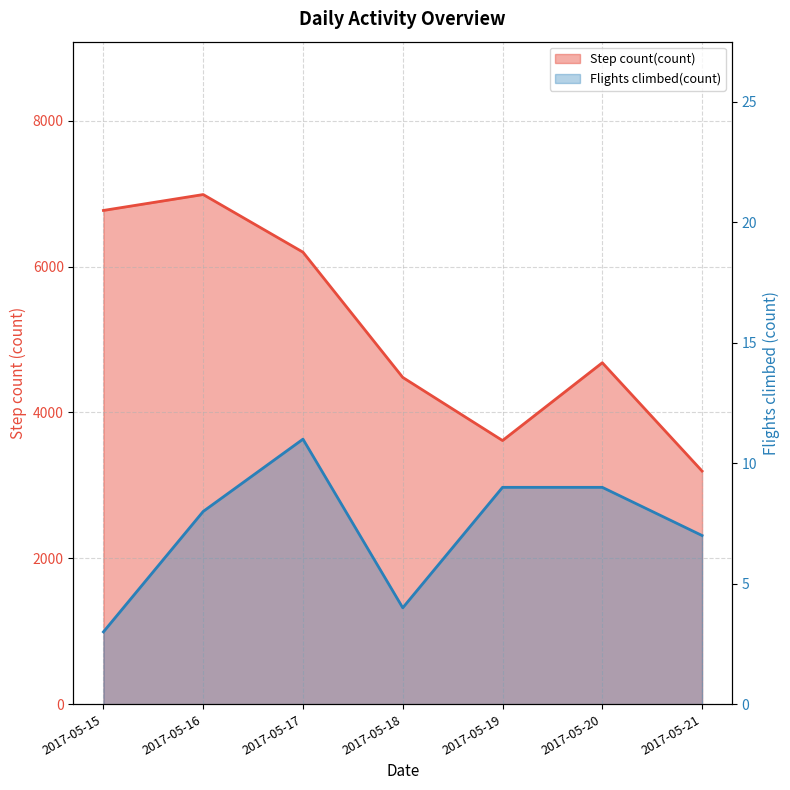

What is the sum of the Step count(count) values at 2017-05-21 and 2017-05-20?

7877.0